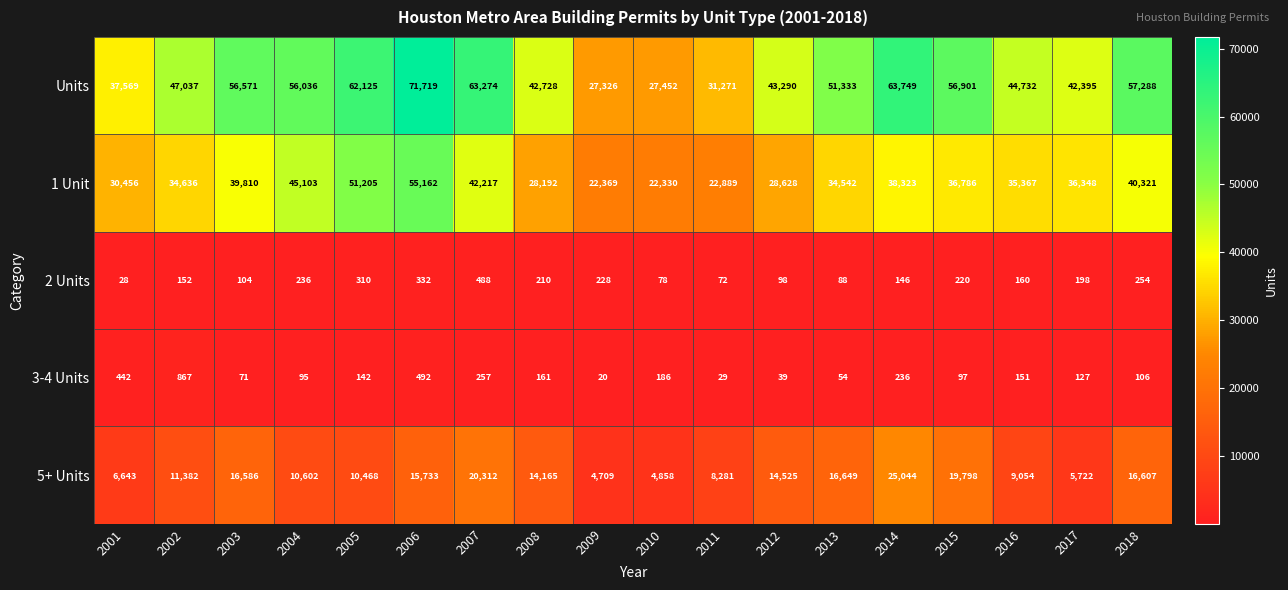

Which series has the largest total across all categories?

Units